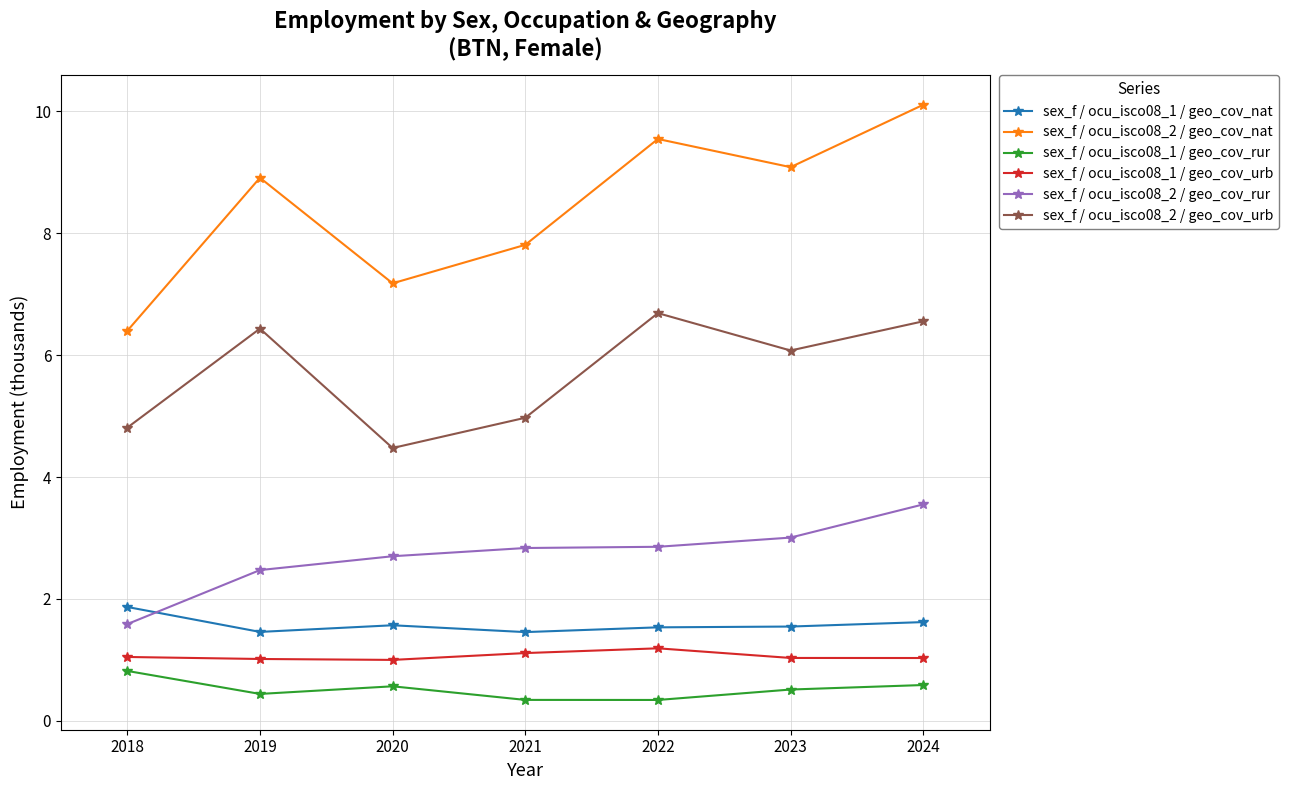

What is the greatest value displayed?

10.1